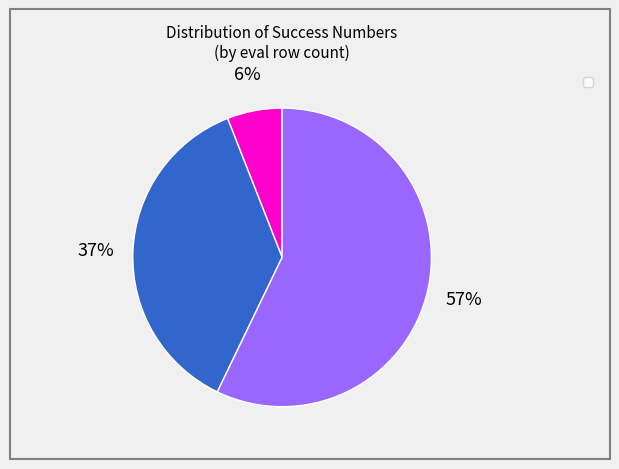

Is there a majority slice in this chart?

Yes